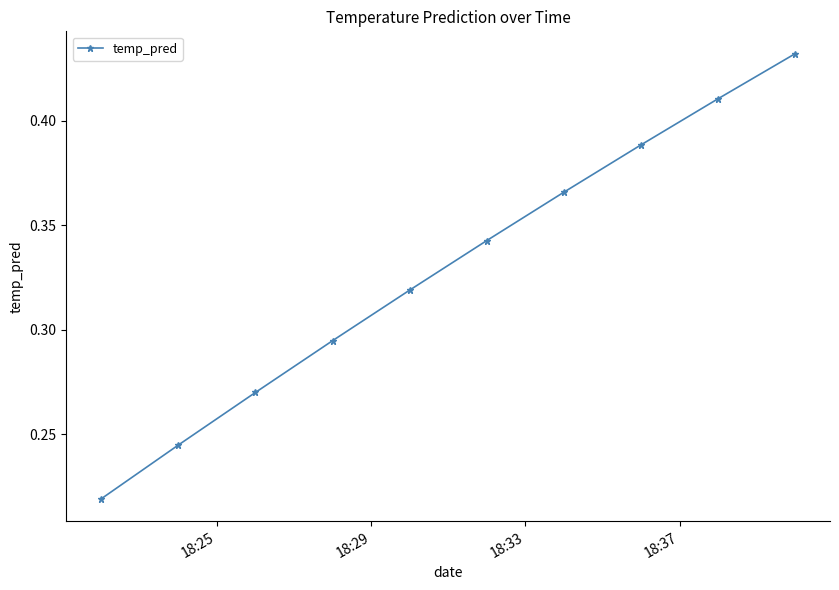

Does the chart display data point markers on the line(s)?

Yes